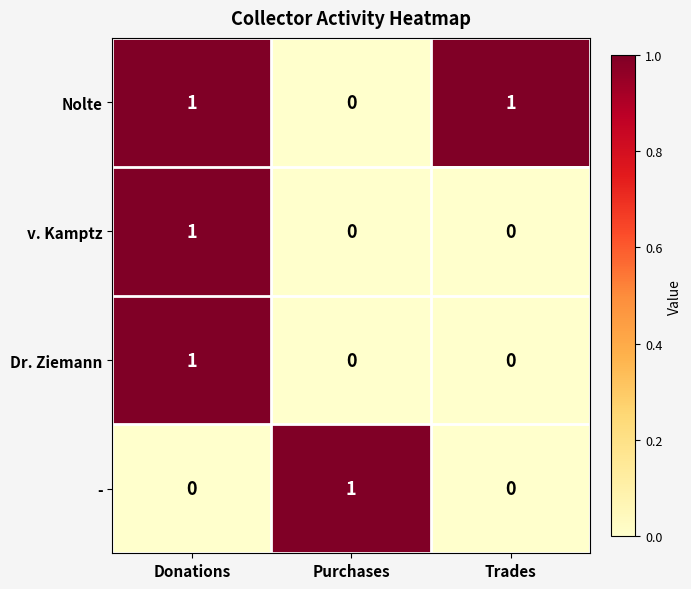

Reading right to left, extract all data points from this chart.

Nolte: 1	0	1
v. Kamptz: 0	0	1
Dr. Ziemann: 0	0	1
-: 0	1	0